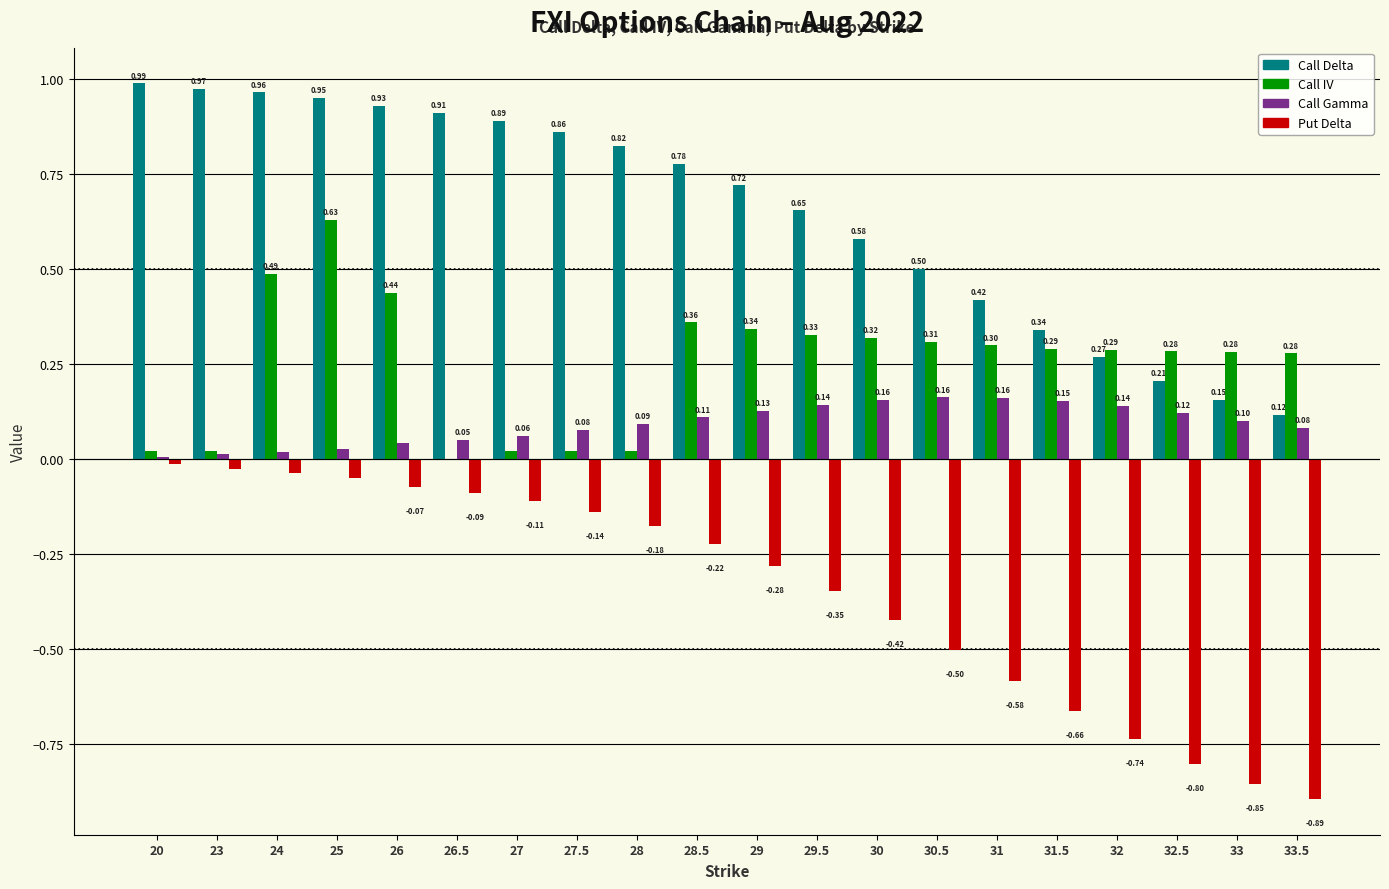

At which category is the sum across all series the highest?

25